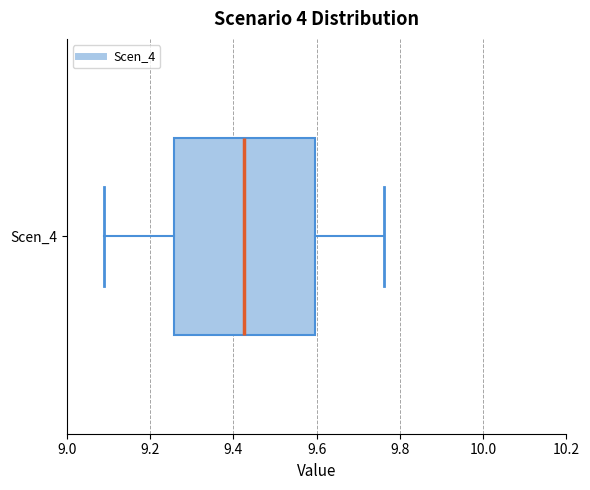

Transcribe this box plot: give where the median line is, the range the box spans, and where the two whiskers end, as read against the x-axis. The values are not printed on the chart, so give them approximately, as read against the axis.

median 9.42, box 9.26 to 9.60, whiskers 9.08 to 9.76